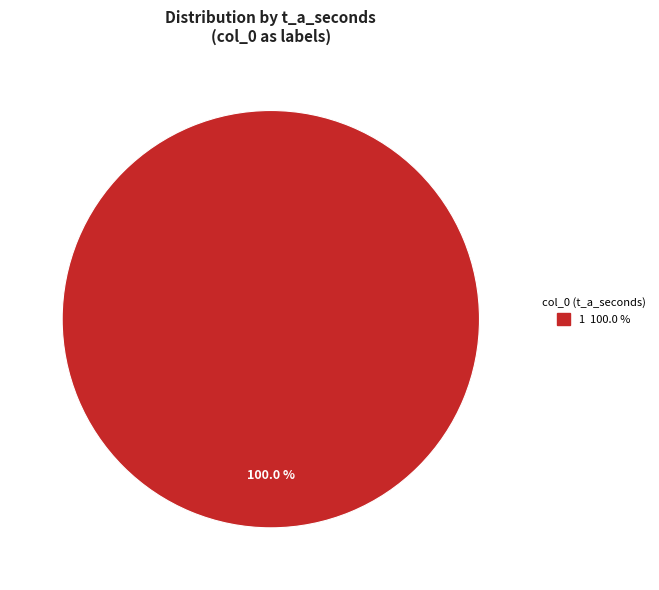

Does any single category account for the majority?

Yes